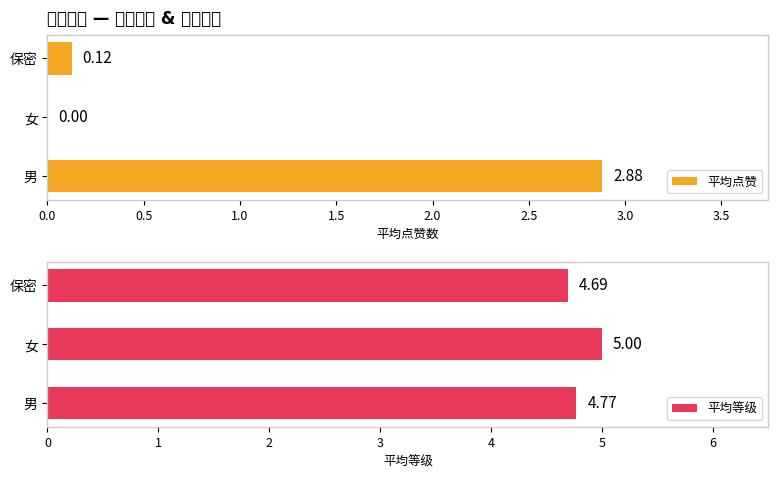

True or false: 平均点赞 has a value of 0.0 at 女.

True